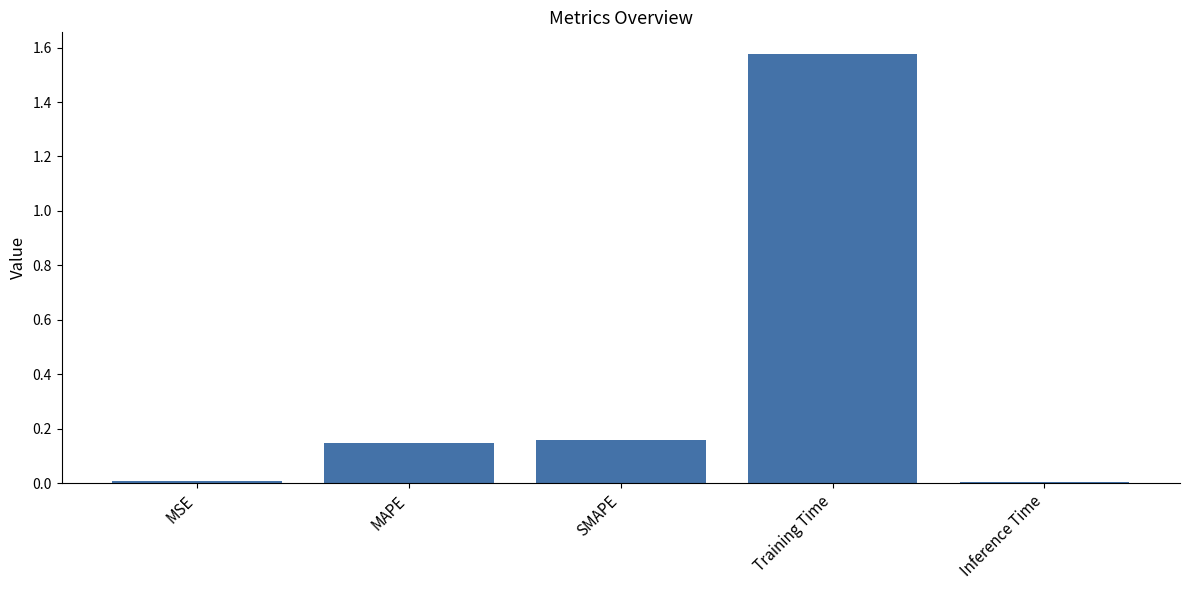

Which has a higher value, MSE or SMAPE?

SMAPE